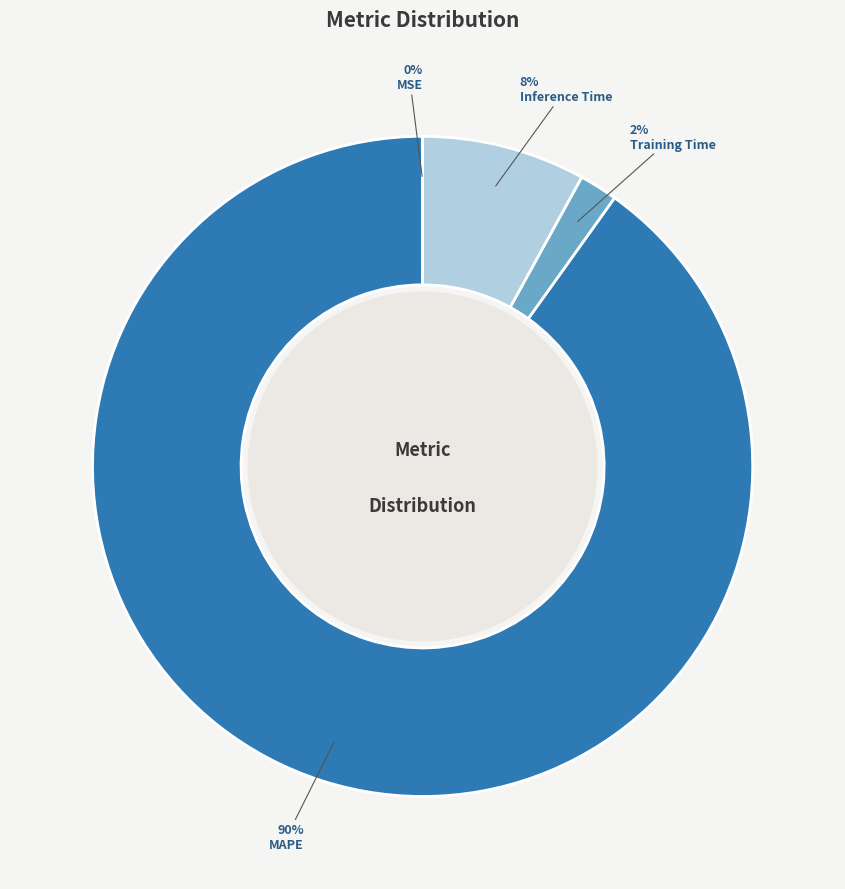

To the nearest percent, what is the difference between the largest and smallest slice percentages?

90%